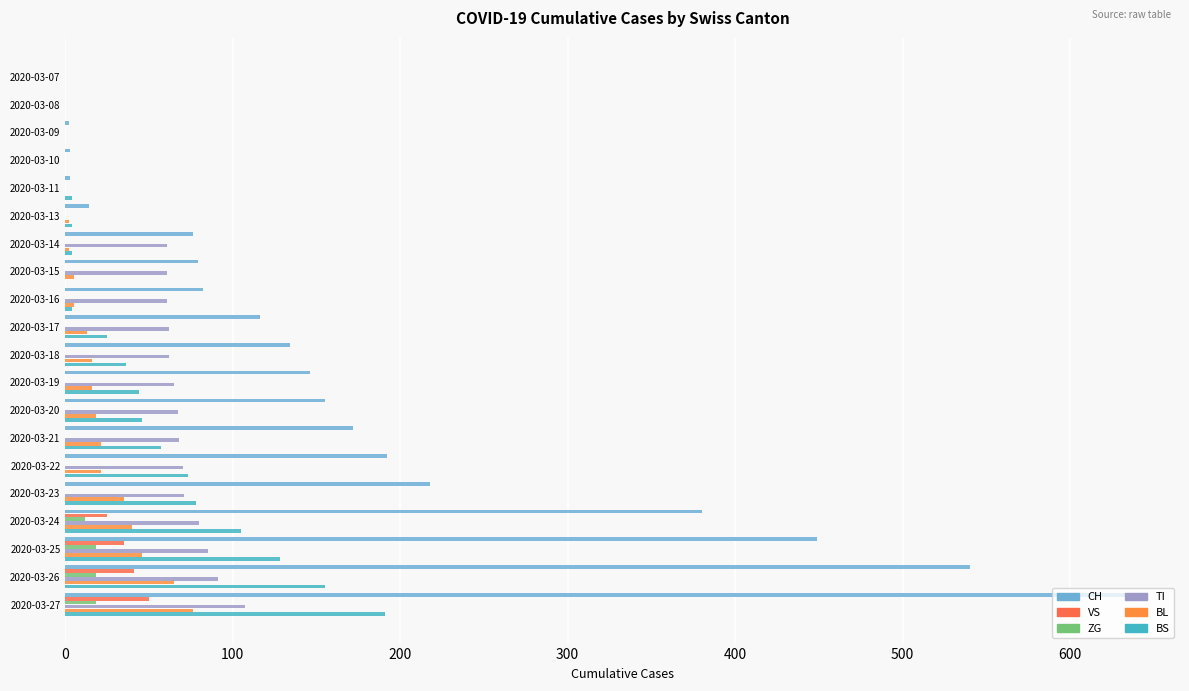

How many distinct data groups are displayed?

6